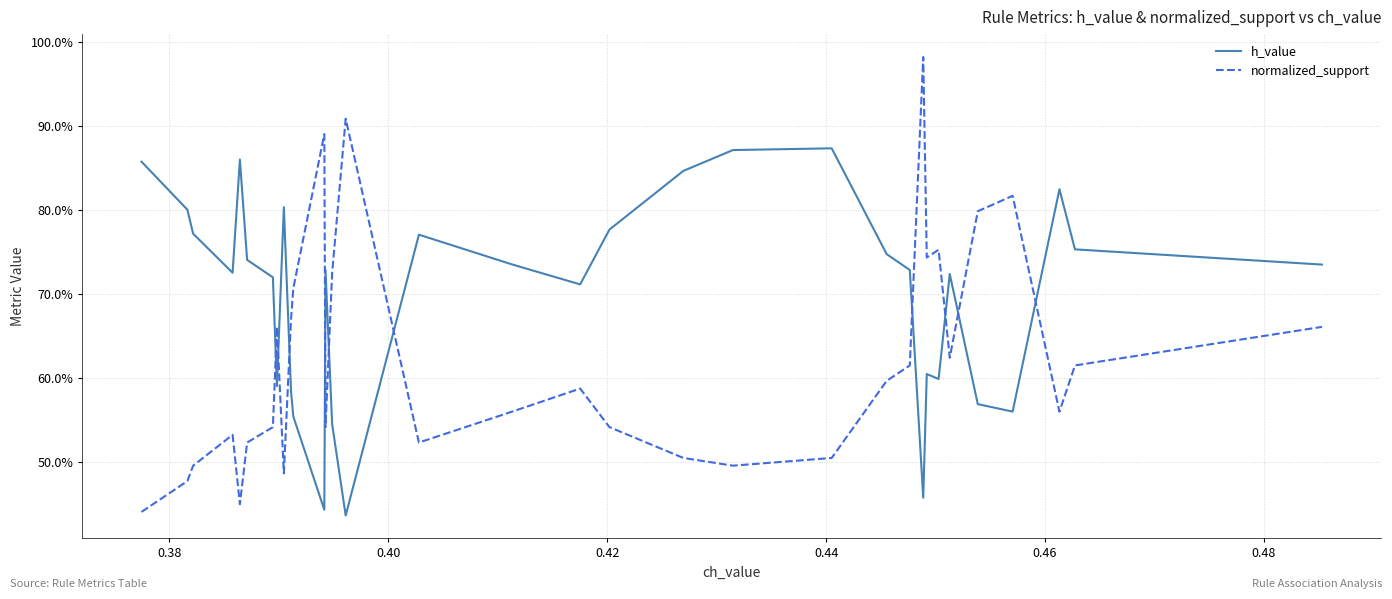

True or false: h_value has more than 2 interior local peaks.

True